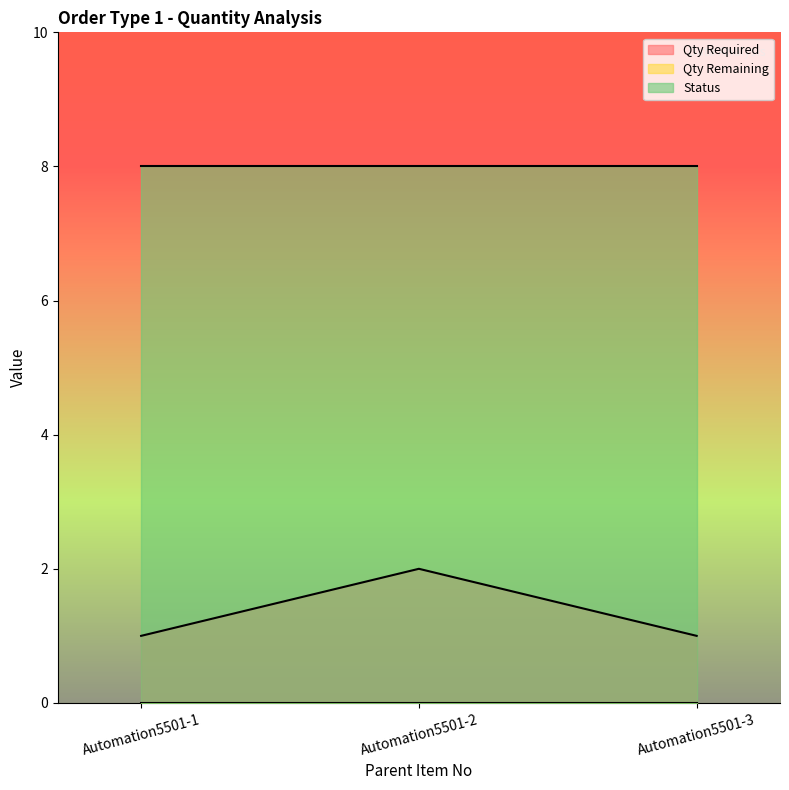

What is the difference between the Qty Required values at Automation5501-2 and Automation5501-3?

1